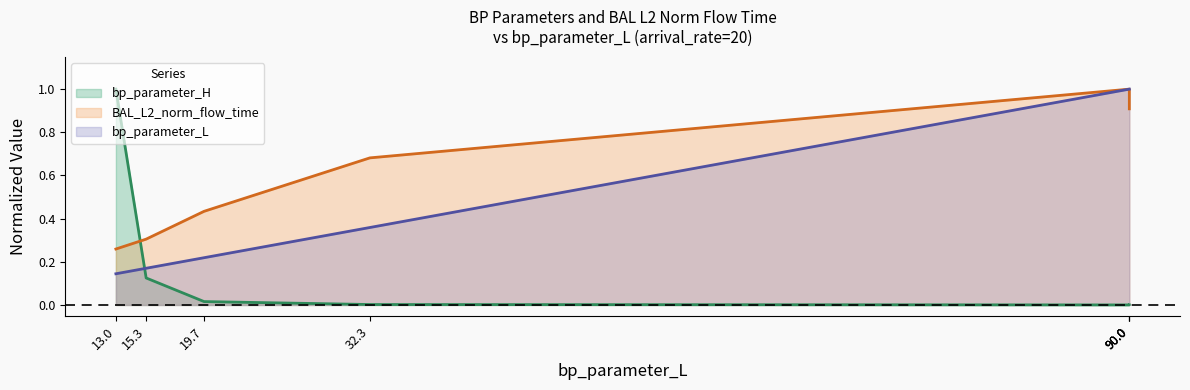

Reading left to right, extract all data points from this chart.

bp_parameter_H: 1.0	0.1	0.0	0.0	0.0	0.0	0.0
BAL_L2_norm_flow_time: 0.3	0.3	0.4	0.7	1.0	1.0	0.9
bp_parameter_L: 0.1	0.2	0.2	0.4	1.0	1.0	1.0